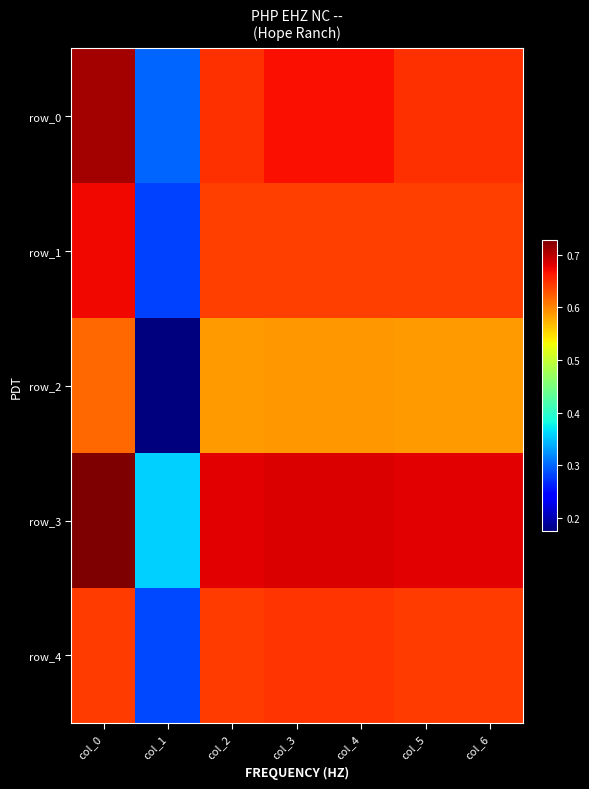

Rank the categories by row_2 value from lowest to highest.

col_1, col_2, col_5, col_6, col_3, col_4, col_0